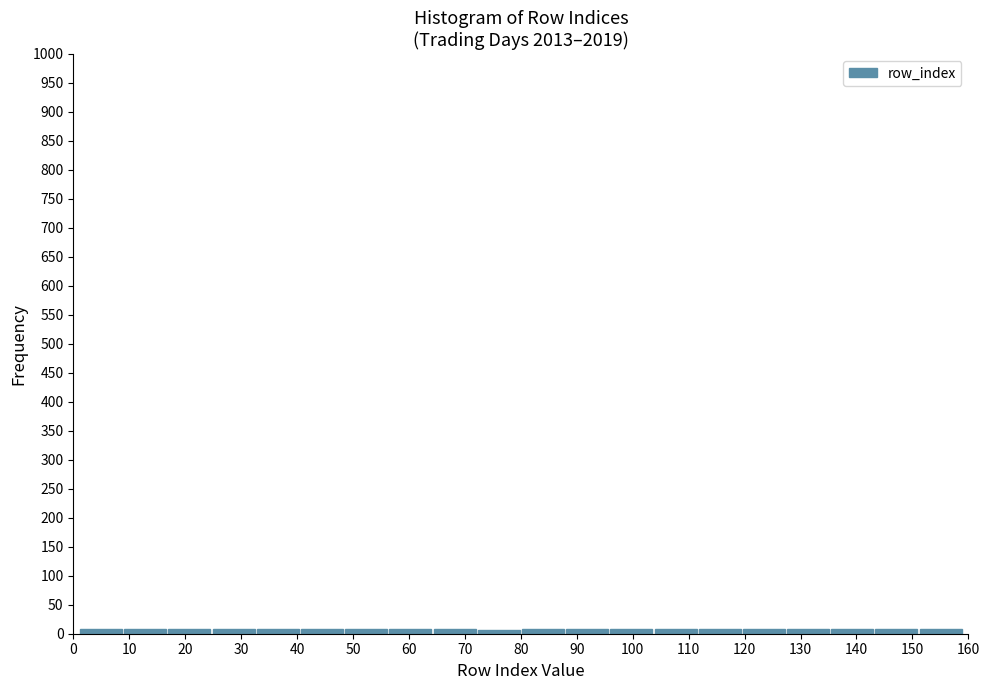

How tall is the bar that spans 1.0 to 8.9 on the x-axis? Neither the bar edges nor the heights are printed on the chart, so give them approximately, as read against the axes.

10